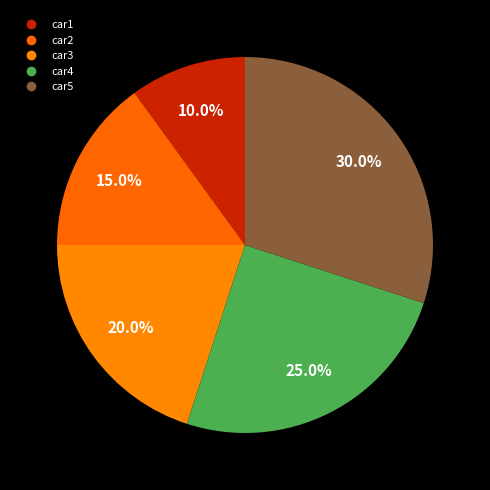

How many segments does this pie chart have?

5